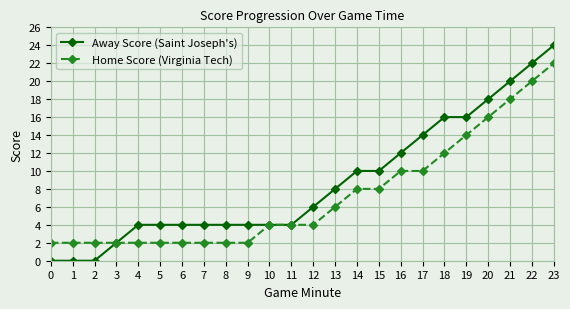

At which category is the sum across all series the highest?

23